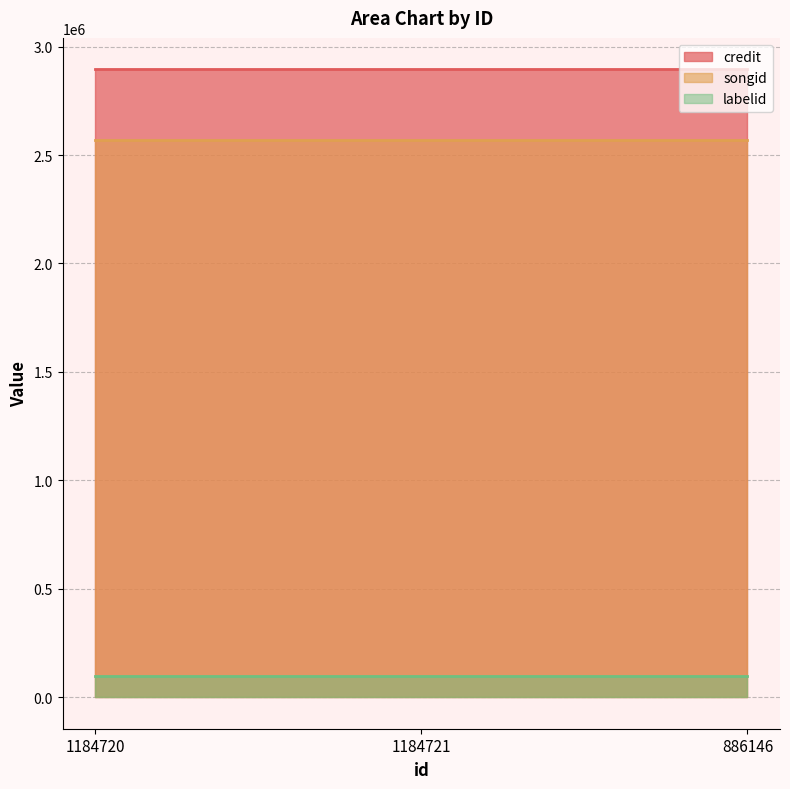

At how many categories does at least one series exceed 487508?

3